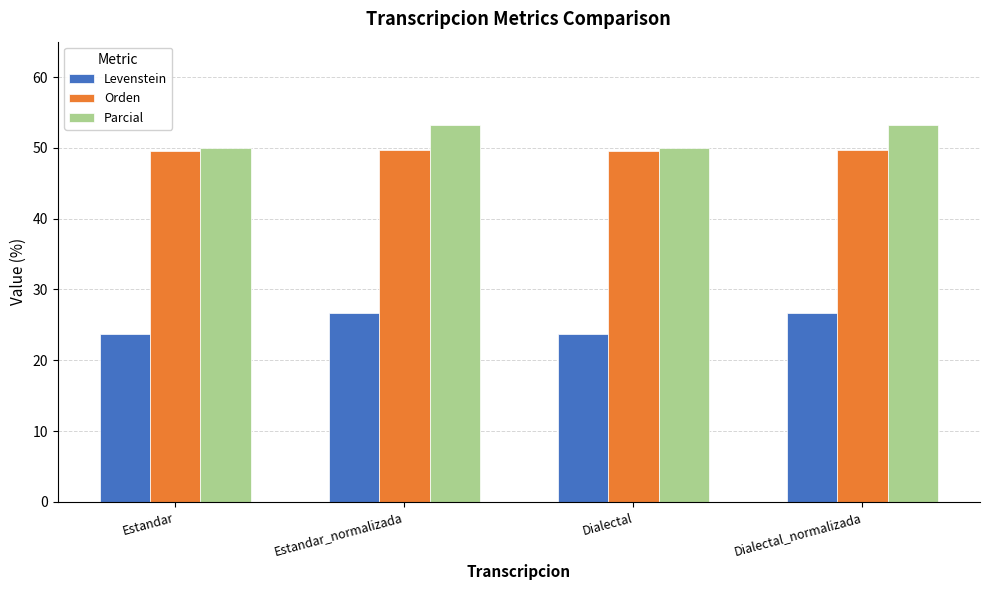

Which series changed the most between Estandar and Dialectal_normalizada?

Parcial